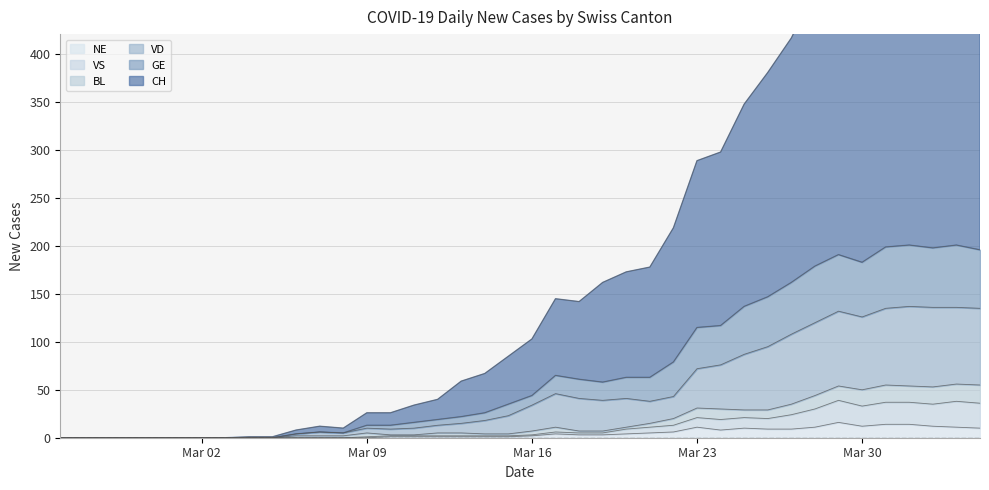

At which label does VS first exceed 3?

2020-03-17